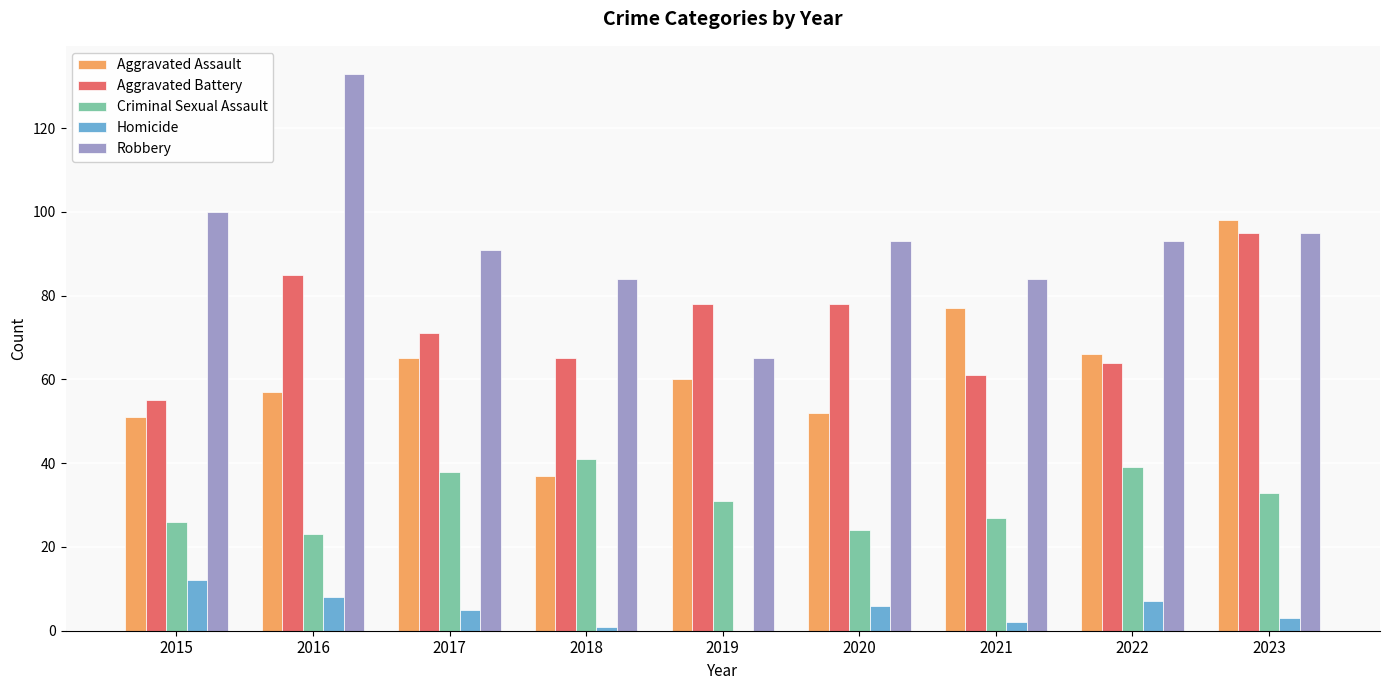

Does the chart contain stacked bars?

No